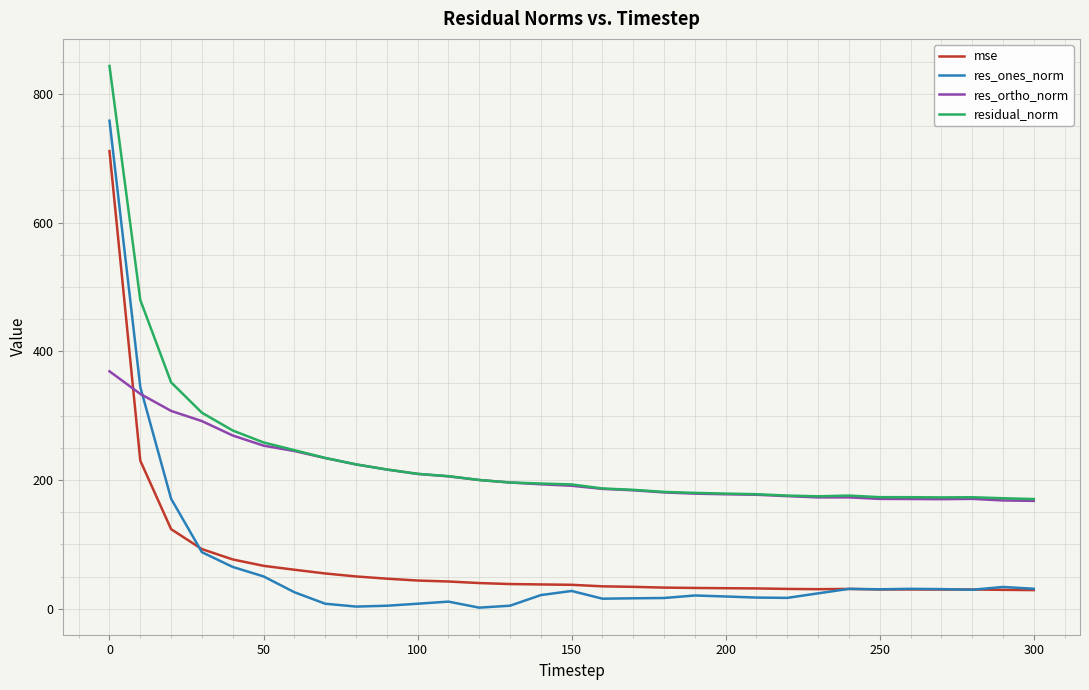

How many lines are shown in the chart?

4